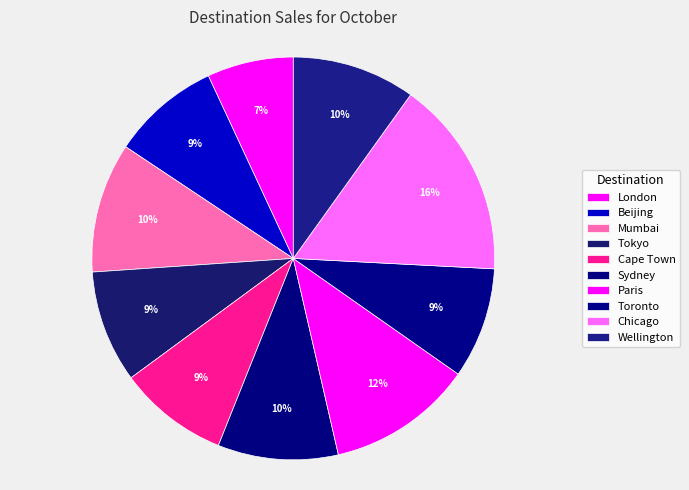

Combined, what portion of the pie is Wellington and London?

16.8%